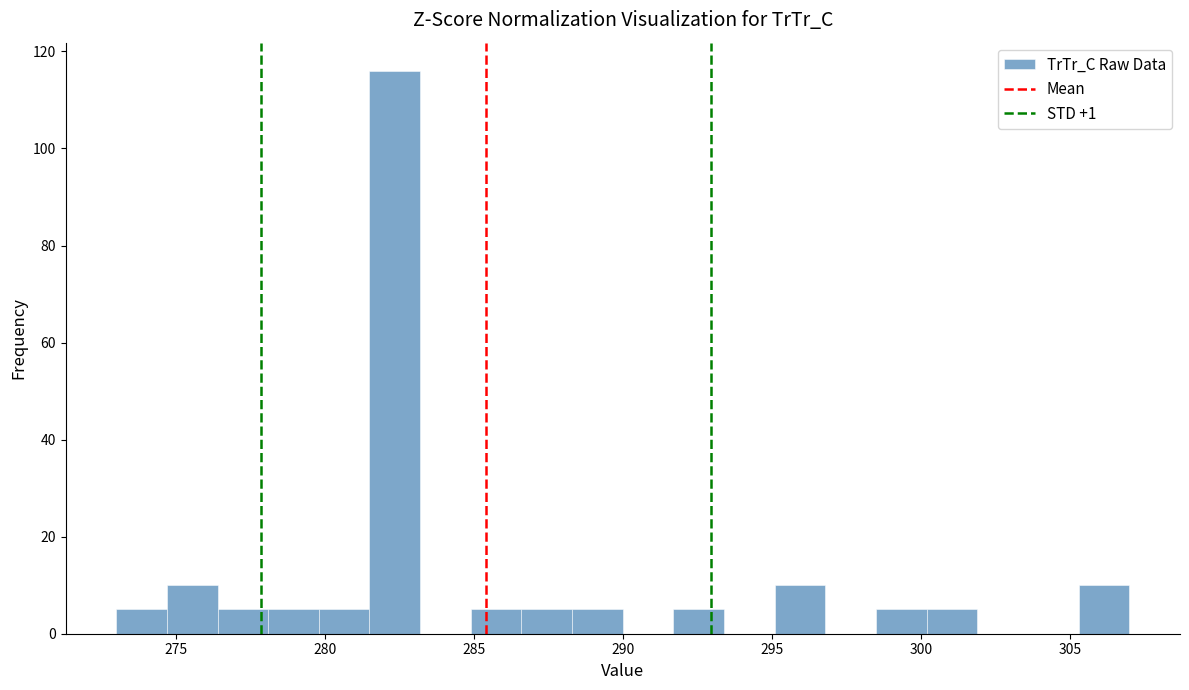

Read against the x-axis, roughly where is the centre of the tallest bar?

282.5